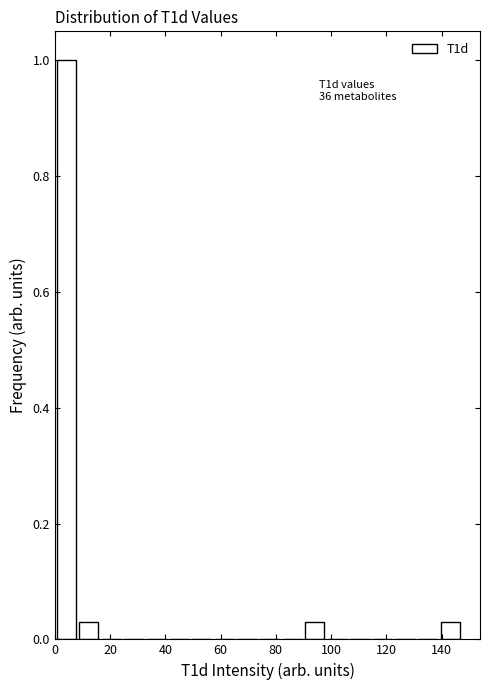

Over which range of the x-axis is the bar tallest?

0 to 8